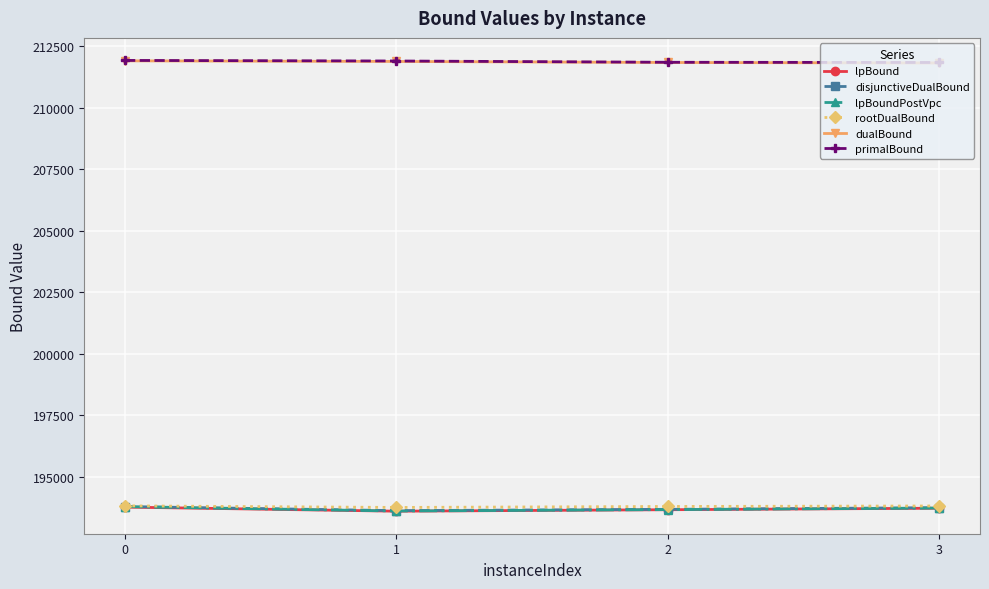

What is the greatest value displayed?

211913.0